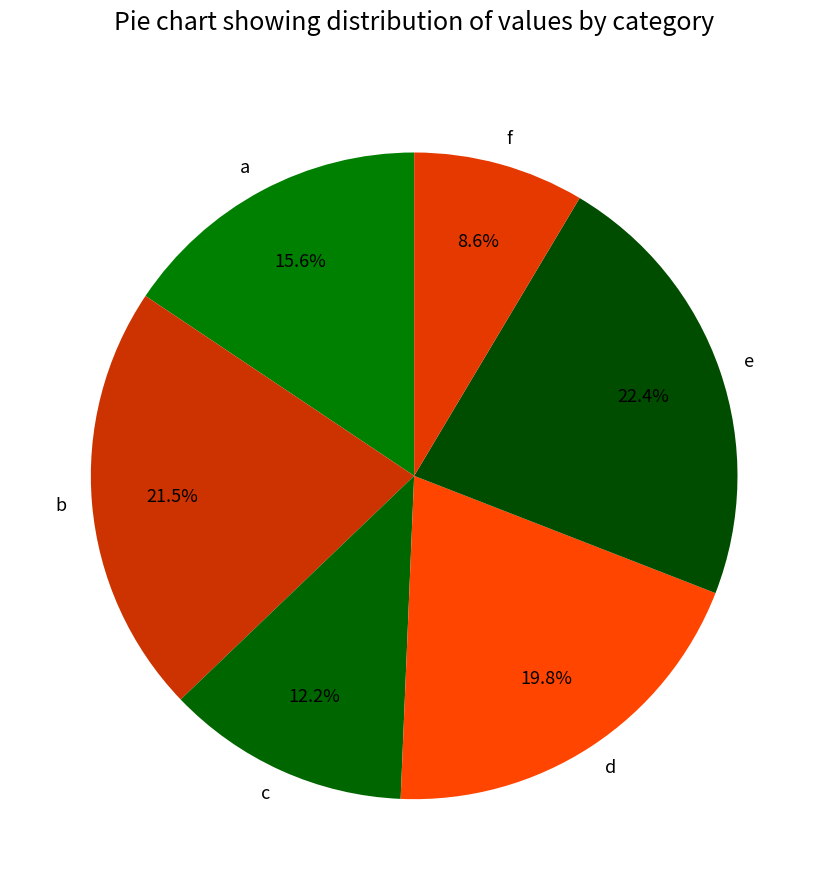

To the nearest percent, what portion does d represent?

20%